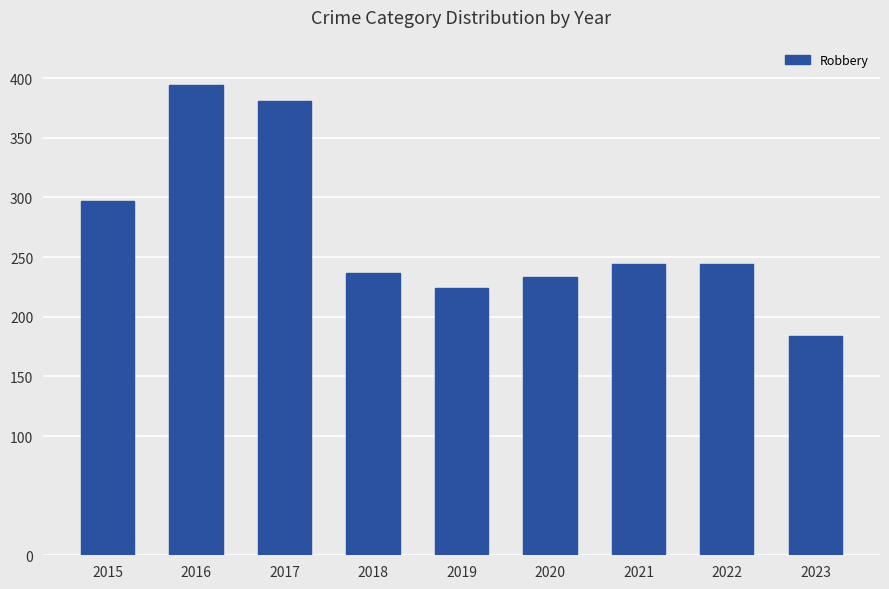

Count the number of categories in the chart.

9